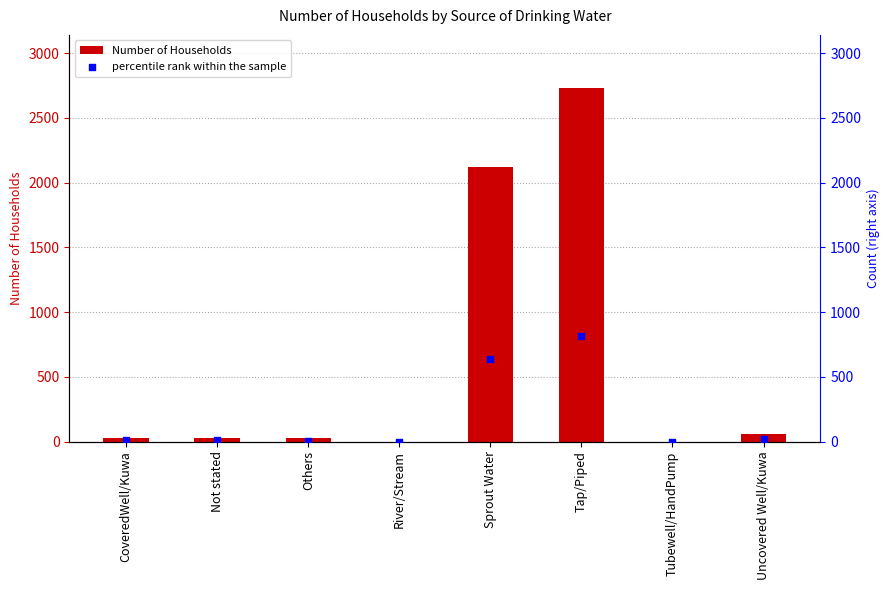

At how many categories does at least one series exceed 724?

2